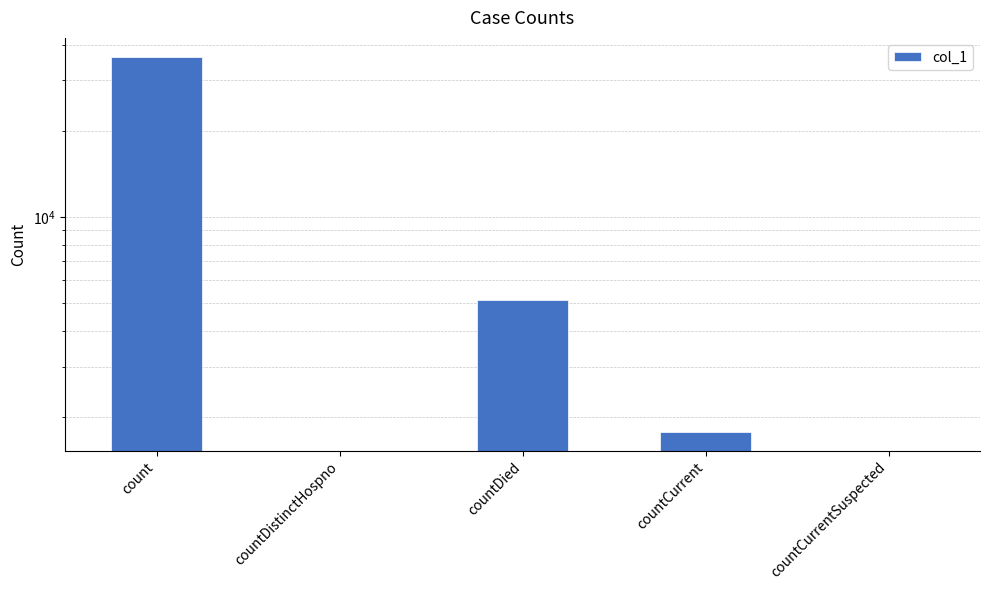

At which category does the chart reach its minimum across all series?

countDistinctHospno